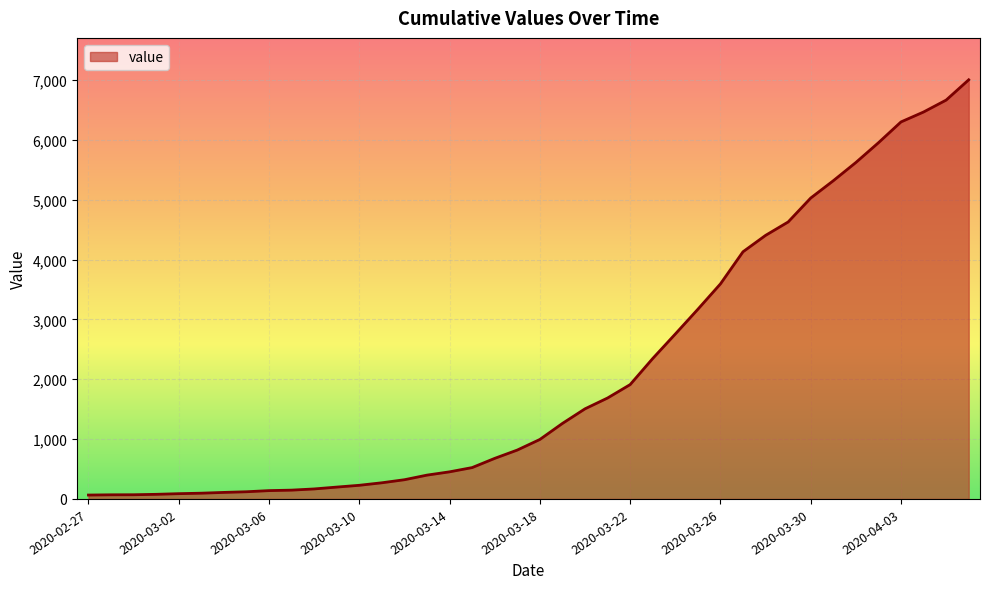

What is the greatest value displayed?

7005